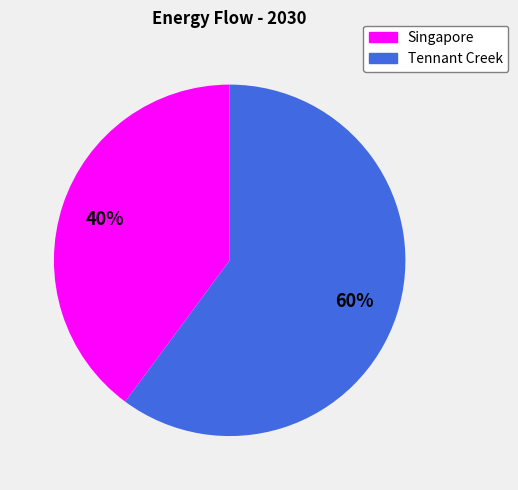

To the nearest percent, what percentage of the pie is Tennant Creek?

60%